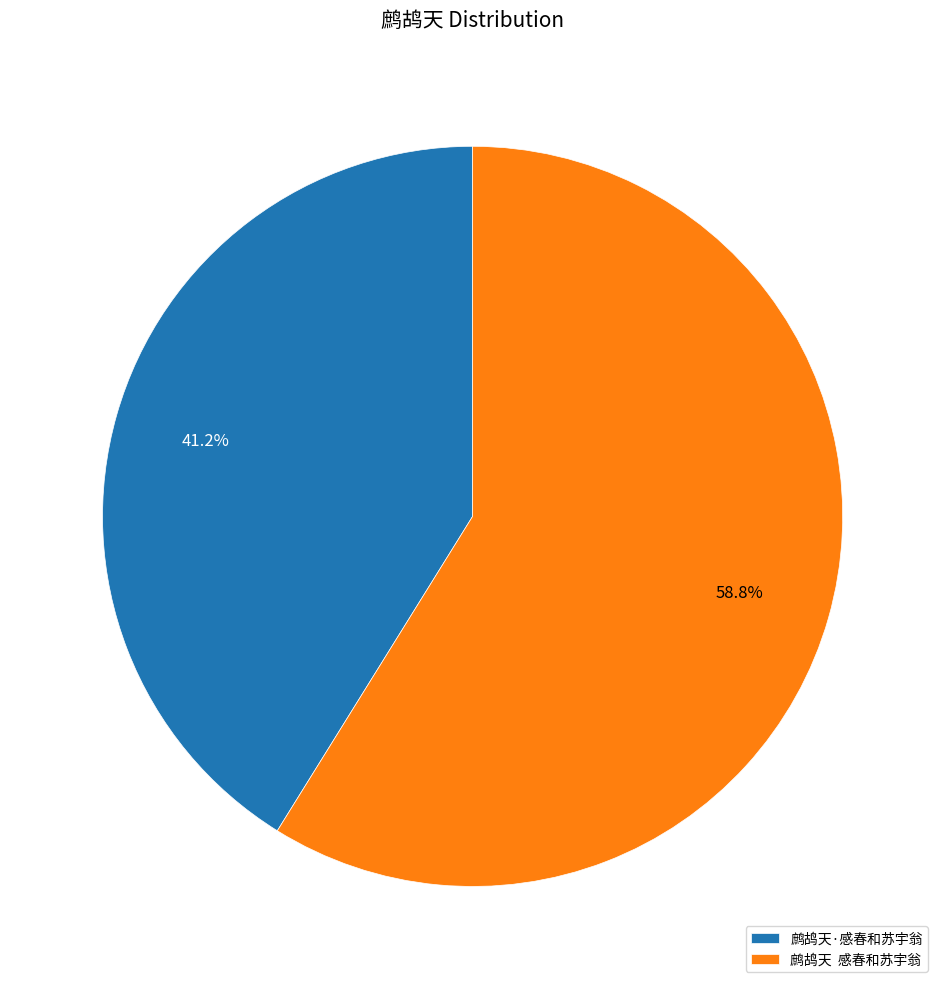

True or false: 鹧鸪天·感春和苏宇翁 accounts for 28% of the total.

False